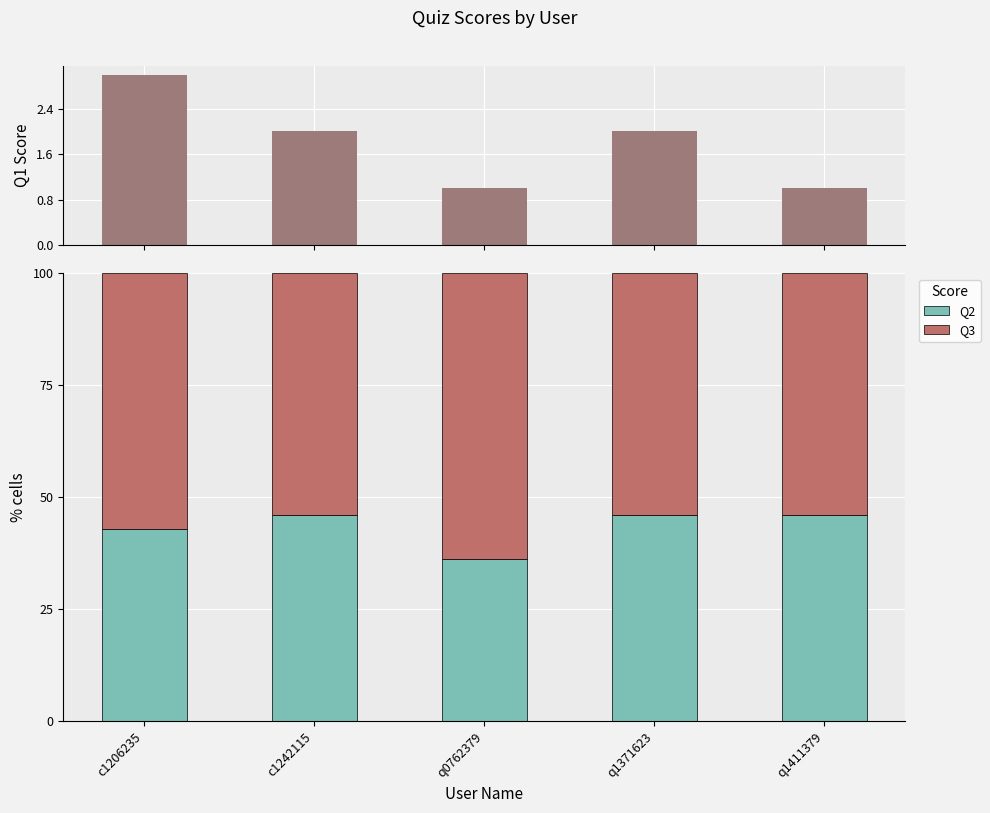

How many values in the Q1 series are below 2?

2